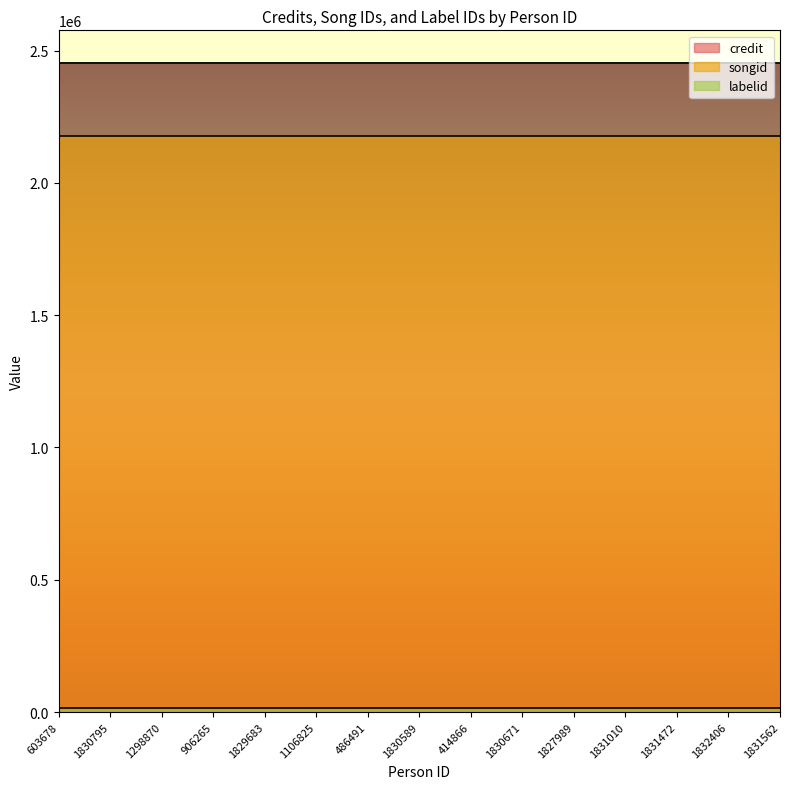

Is it true that credit equals 3739713 at 1832406?

False